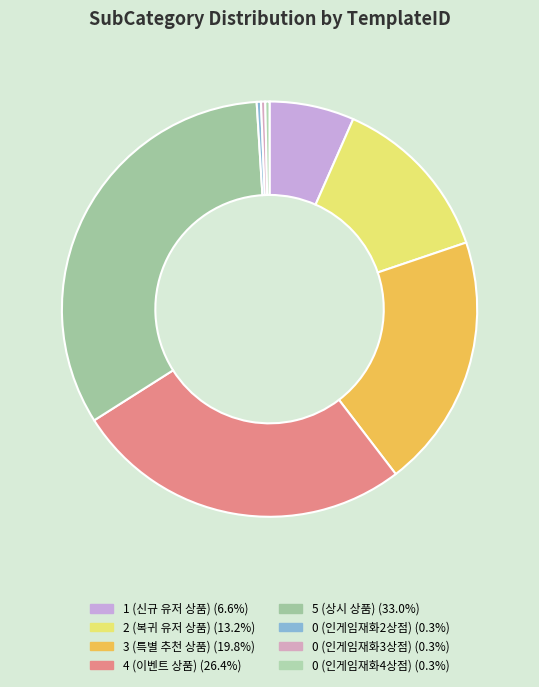

Does any single category account for the majority?

No